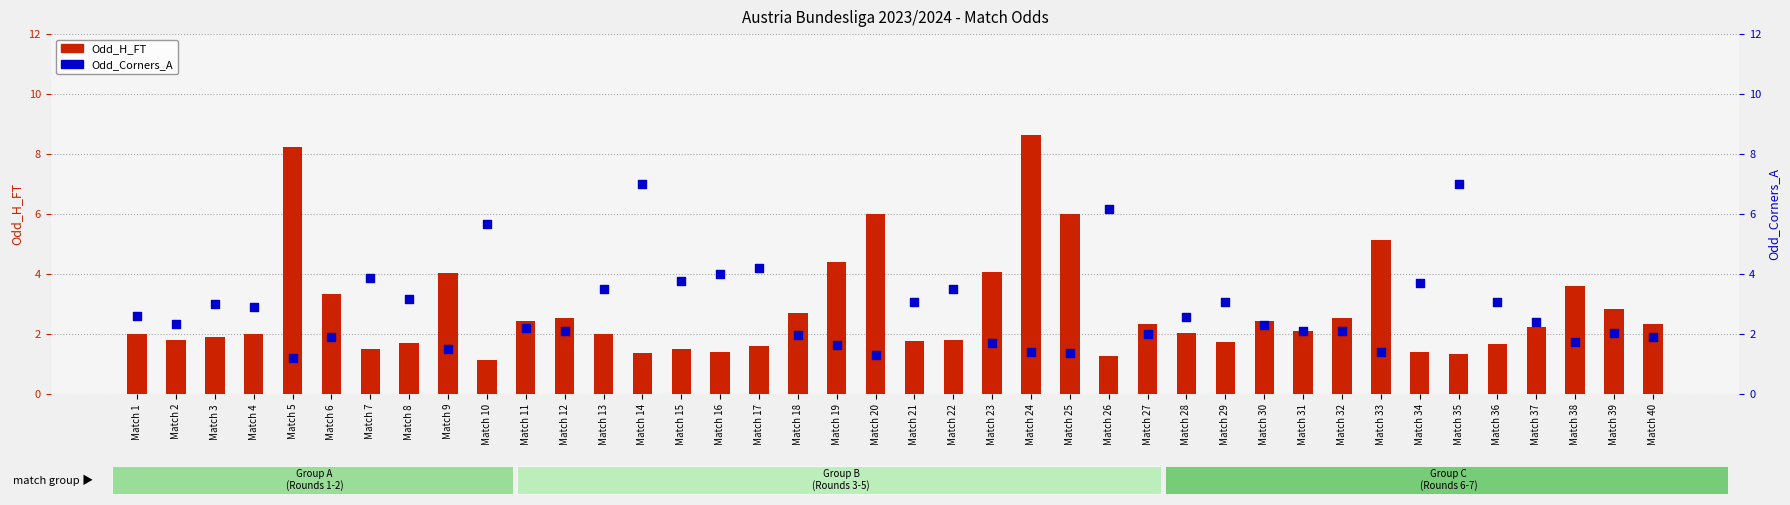

Which series has the widest spread of Y values?

Odd_H_FT